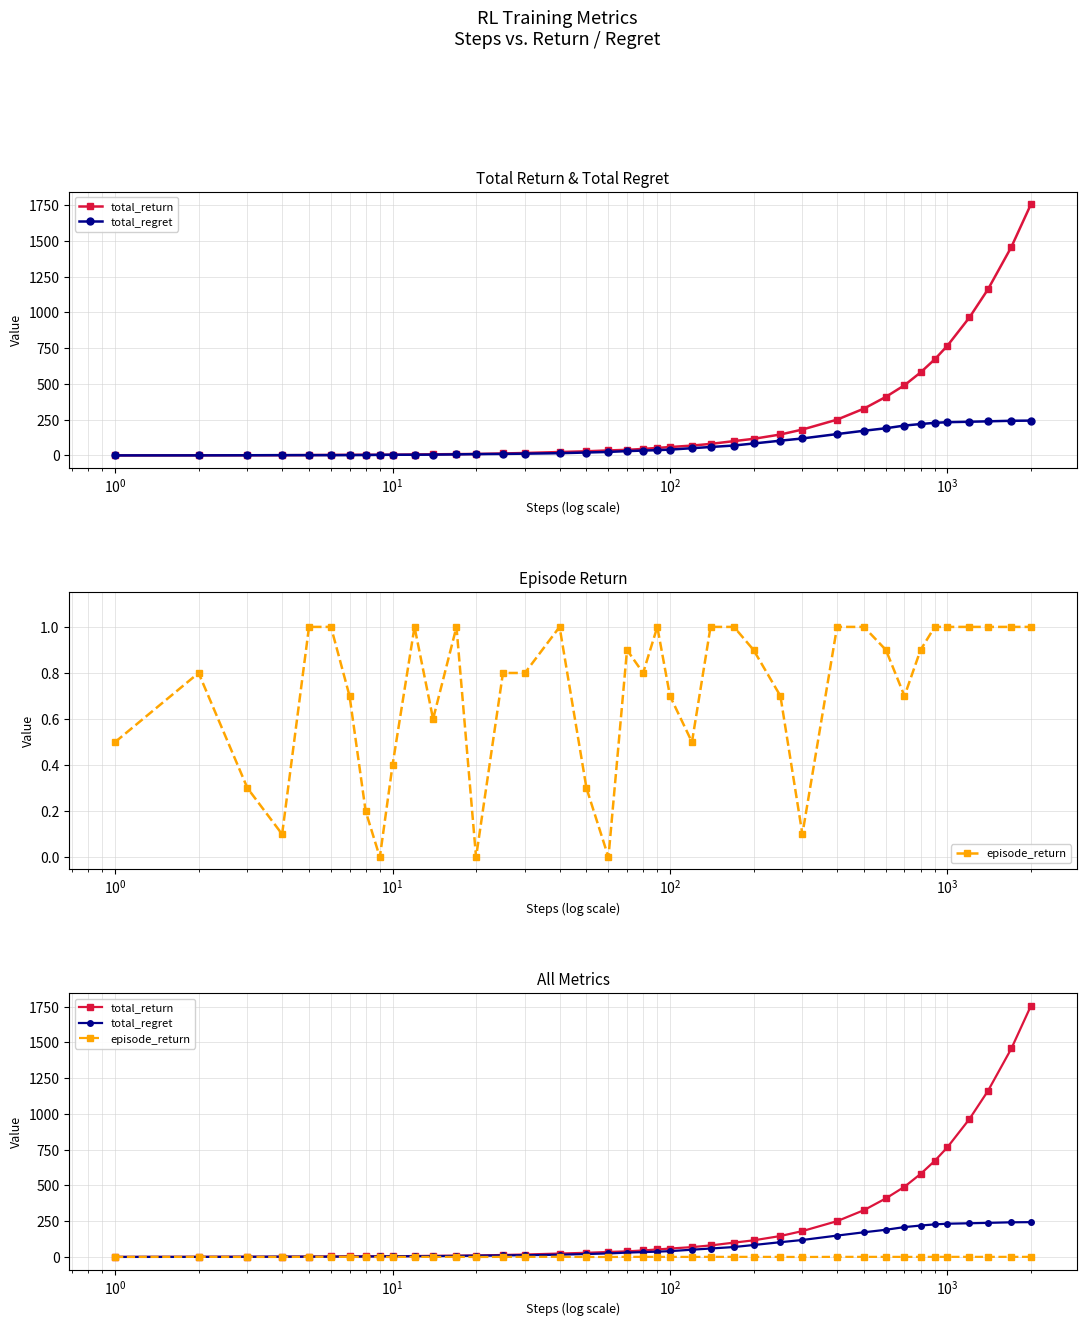

Which series has the largest range (max minus min)?

total_return